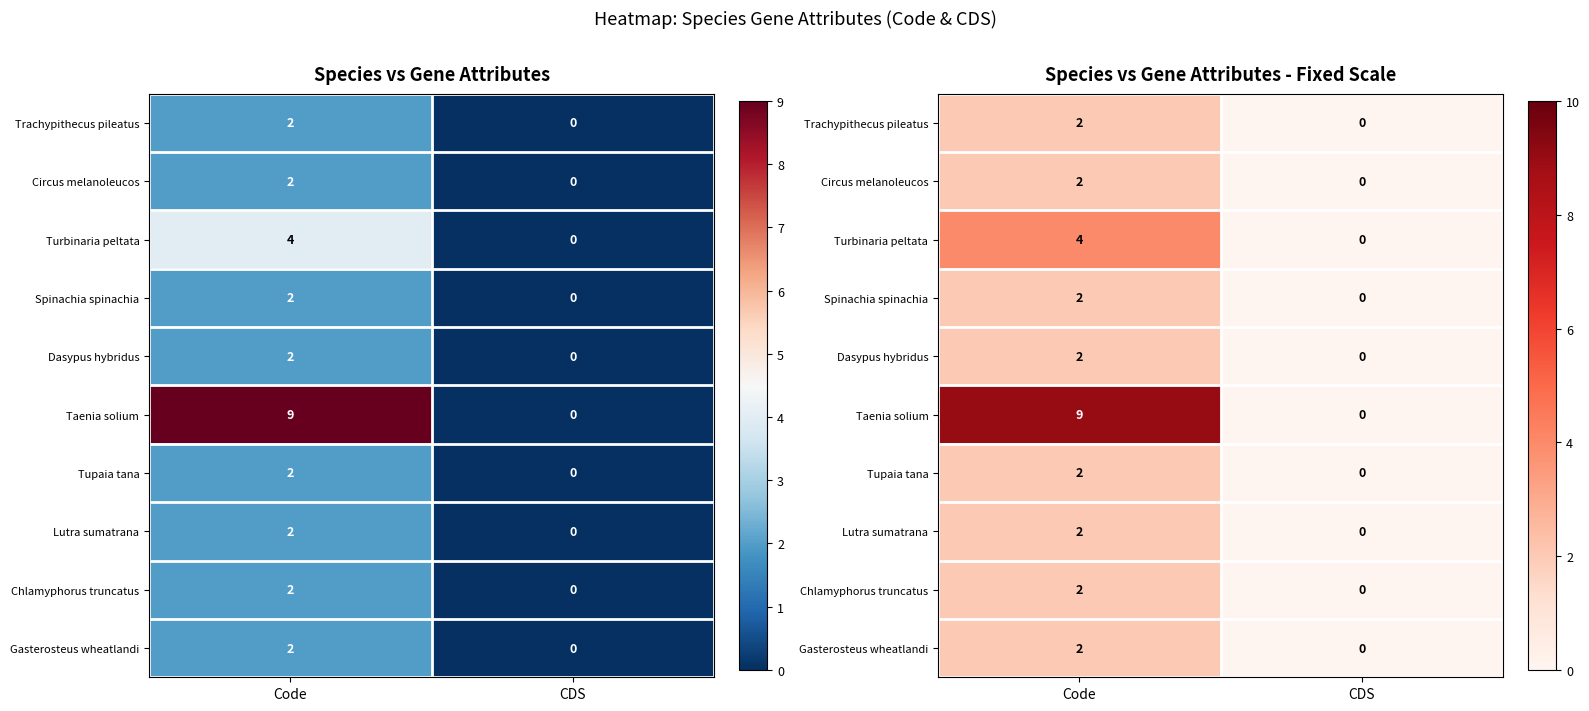

Read the Turbinaria peltata value at Code.

4